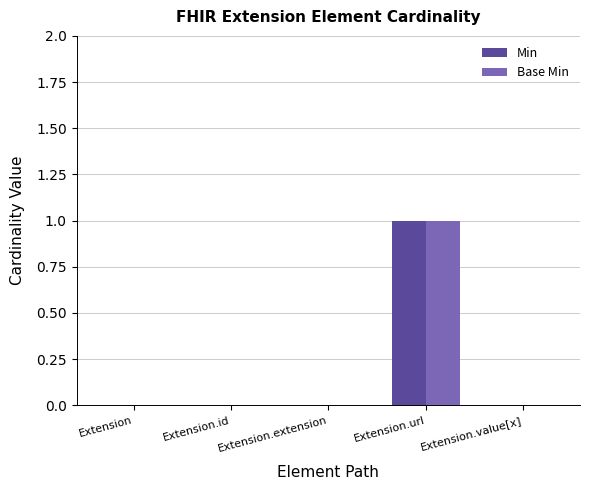

Is the value of Base Min at Extension.url greater than the value of Min at Extension?

Yes